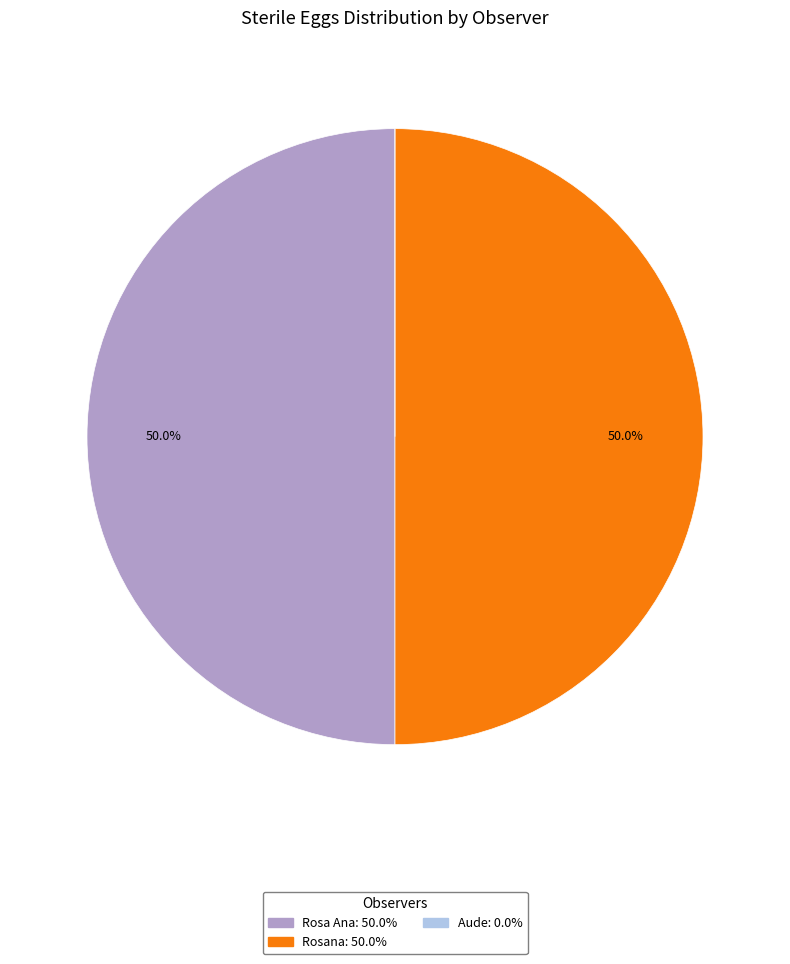

True or false: Rosana accounts for 50% of the total.

True